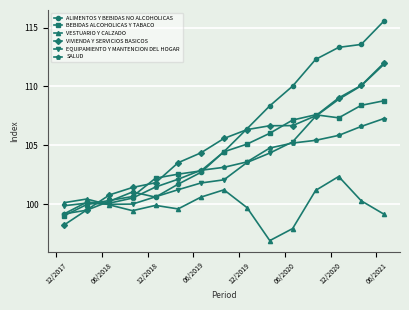

What is the greatest value displayed?

115.6